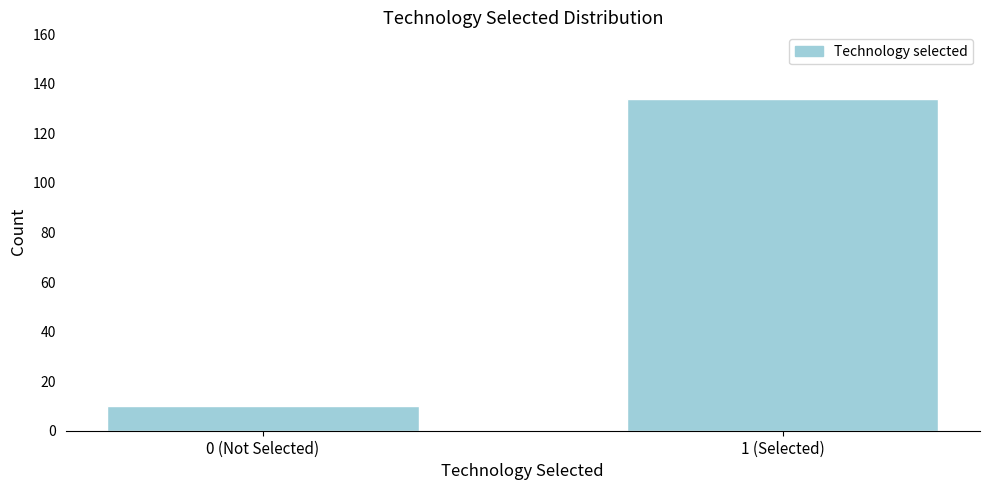

Reading left to right, transcribe all the data shown in this chart.

0 (Not Selected)=10	1 (Selected)=134